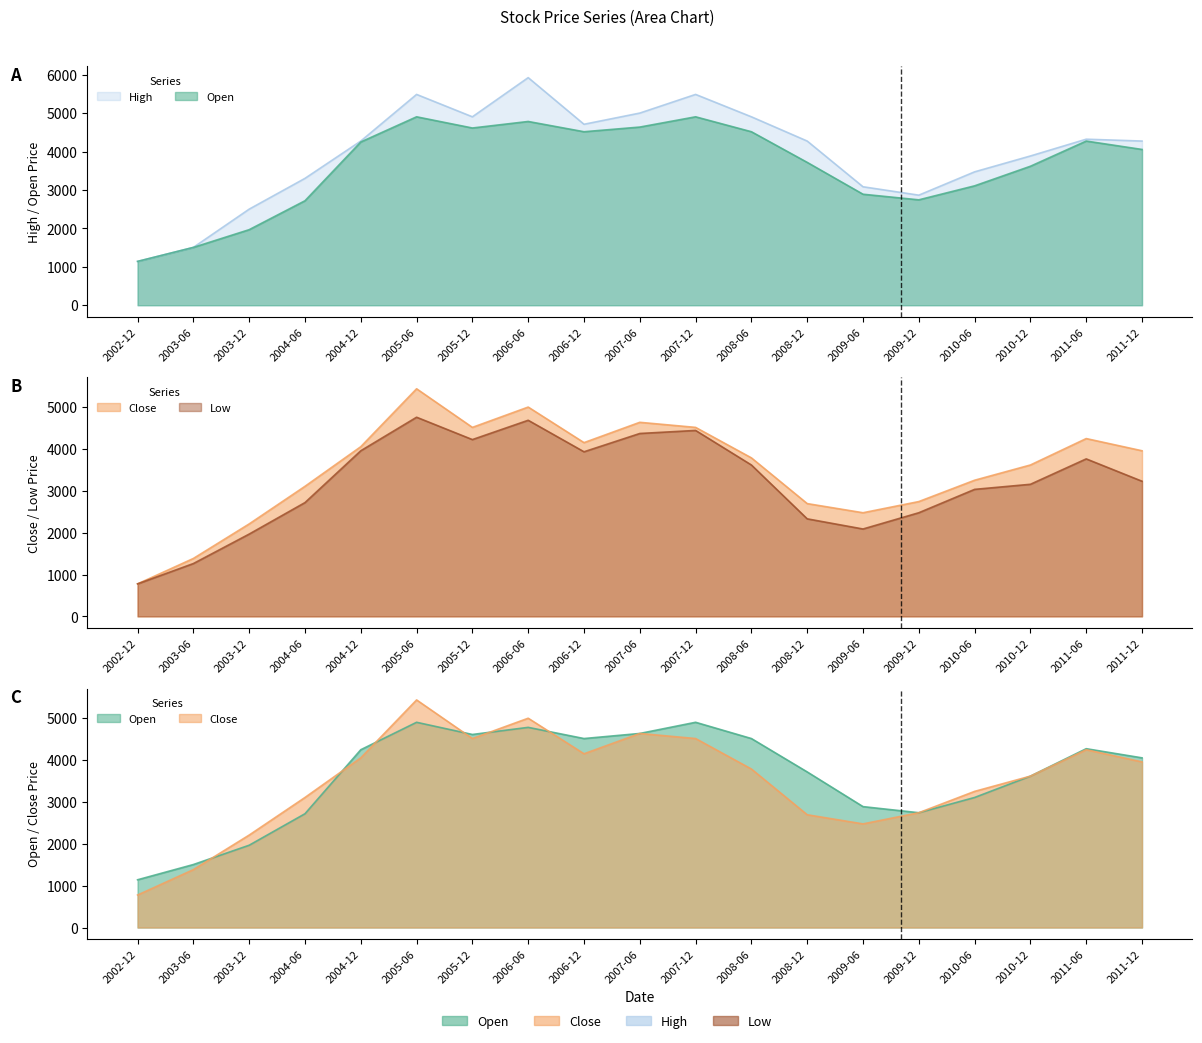

At how many categories does at least one series exceed 3044?

15